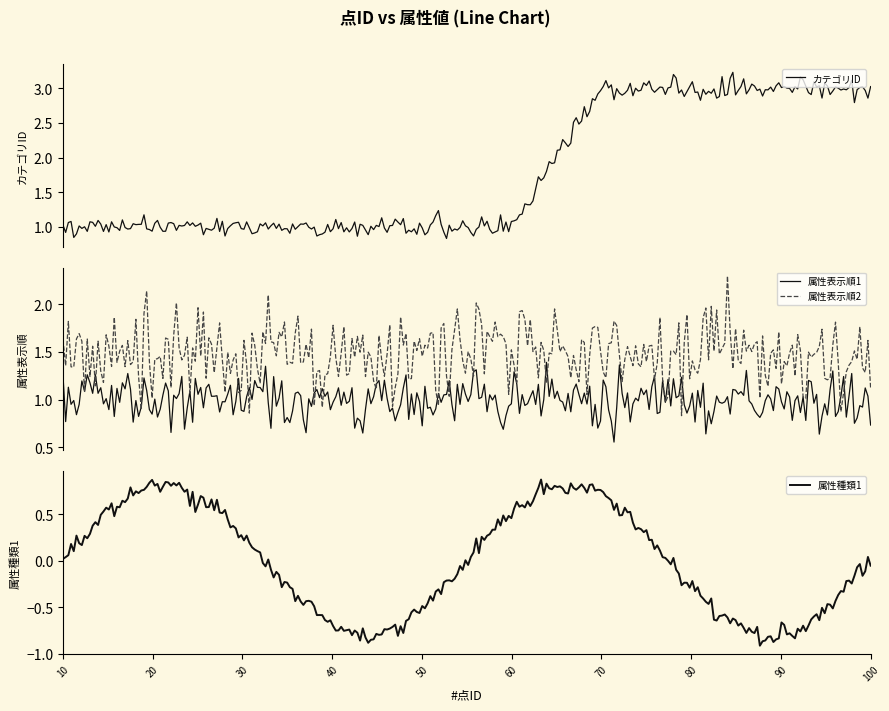

Which has a higher value, 20 or 90?

90